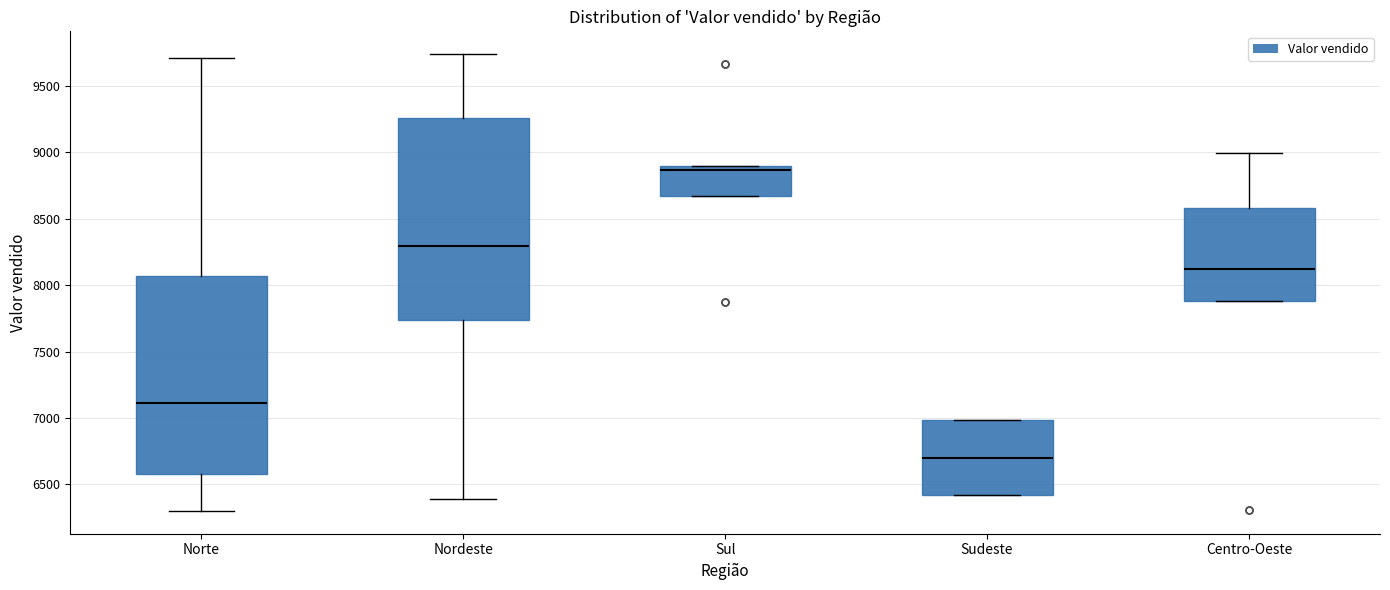

Reading left to right, read every box against the y-axis: the position of its median line, the range the box covers, and the ends of its whiskers. The values are not printed on the chart, so give them approximately, as read against the axis.

Norte: median 7100, box 6600 to 8050, whiskers 6300 to 9700
Nordeste: median 8300, box 7750 to 9250, whiskers 6400 to 9750
Sul: median 8850, box 8650 to 8900, whiskers 8650 to 8900
Sudeste: median 6700, box 6400 to 7000, whiskers 6400 to 7000
Centro-Oeste: median 8100, box 7900 to 8600, whiskers 7900 to 9000